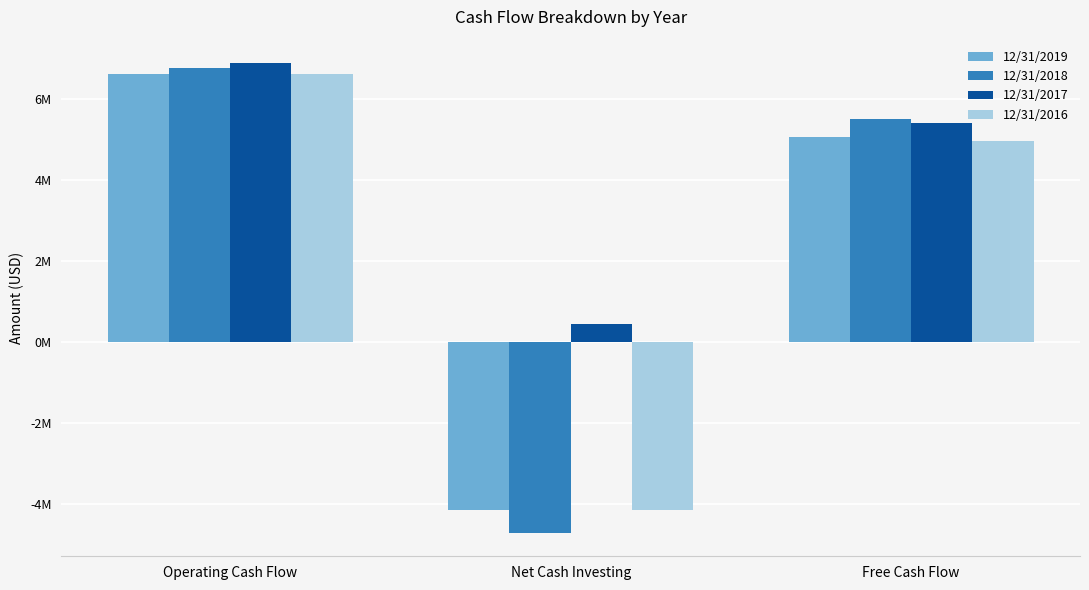

True or false: 12/31/2017 has a value of 5406000 at Free Cash Flow.

True